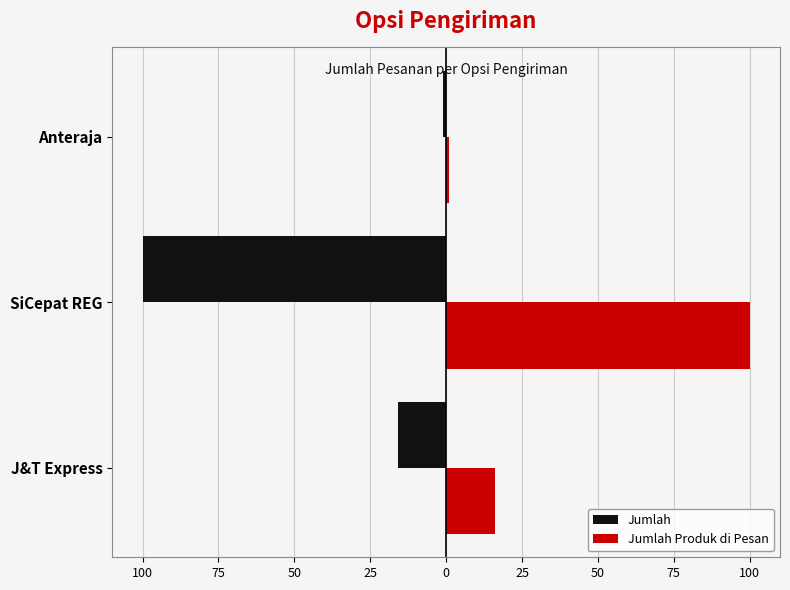

What are all the series names shown in the legend?

Jumlah, Jumlah Produk di Pesan